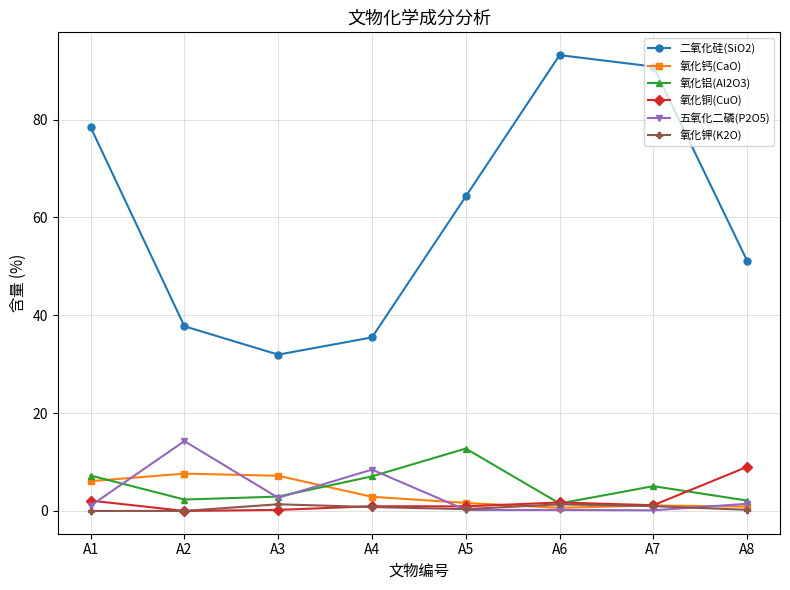

The value of 氧化铜(CuO) at A8 is 9.0. True or false?

True